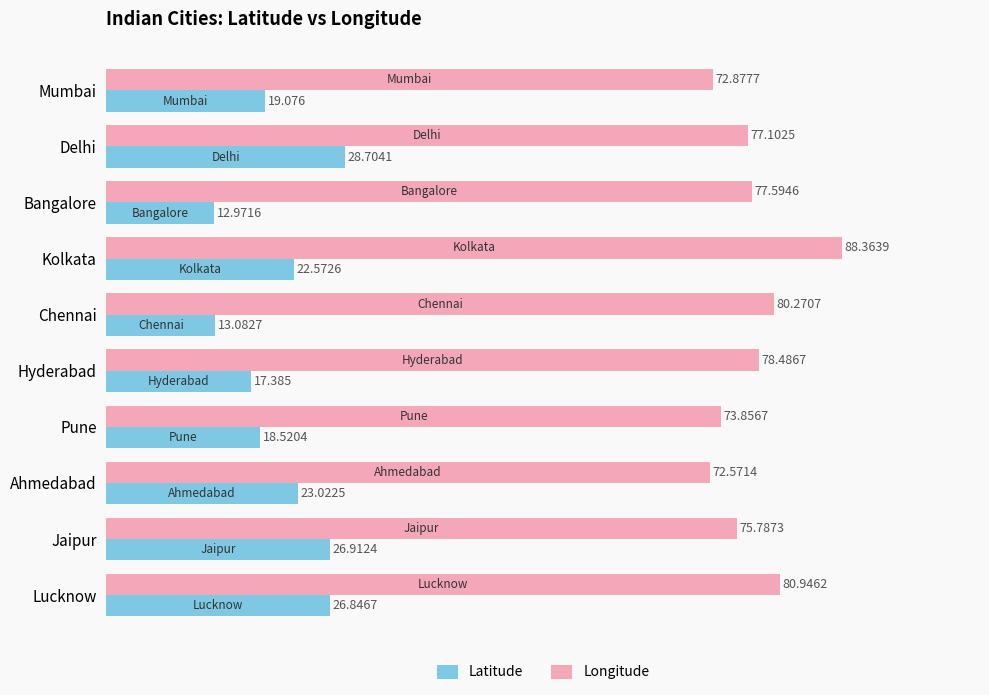

Is the value of Latitude at Jaipur greater than the value of Longitude at Bangalore?

No